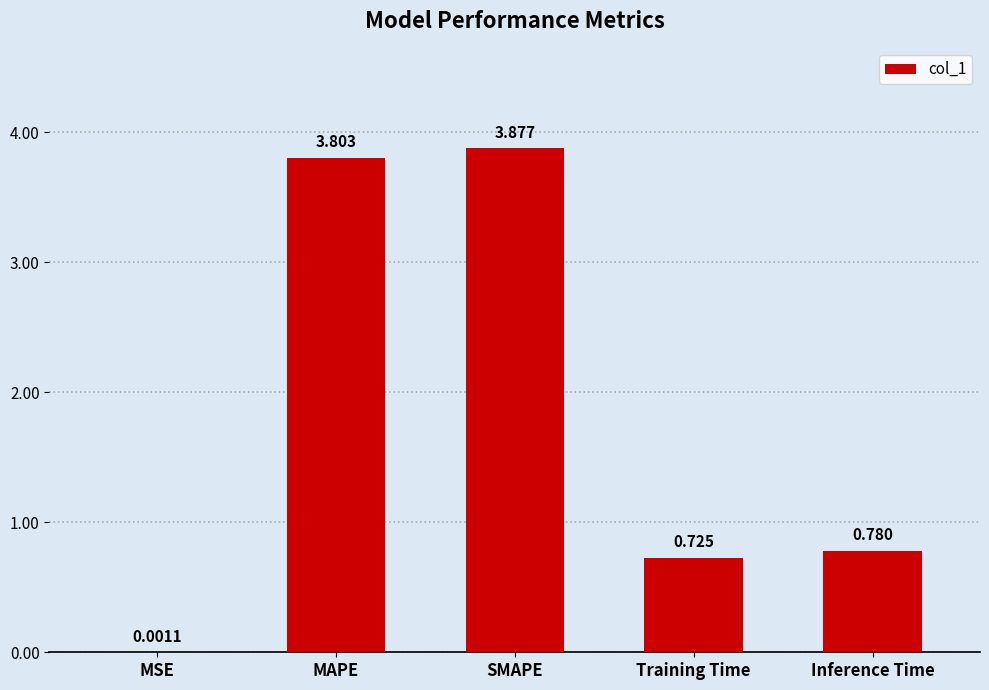

Which label corresponds to the largest value in the chart?

SMAPE